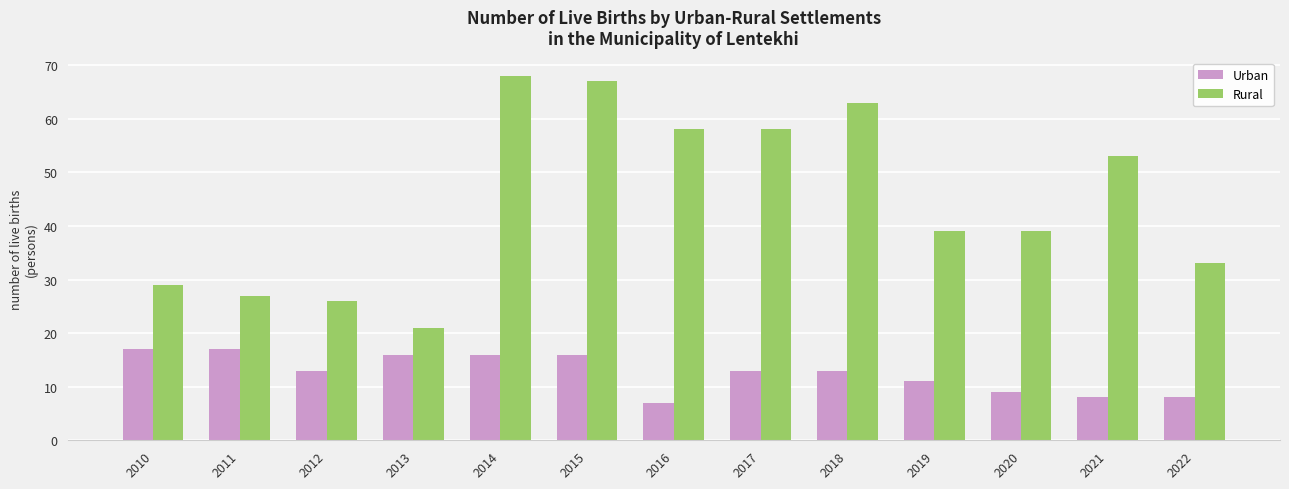

How many bars are there in total?

26